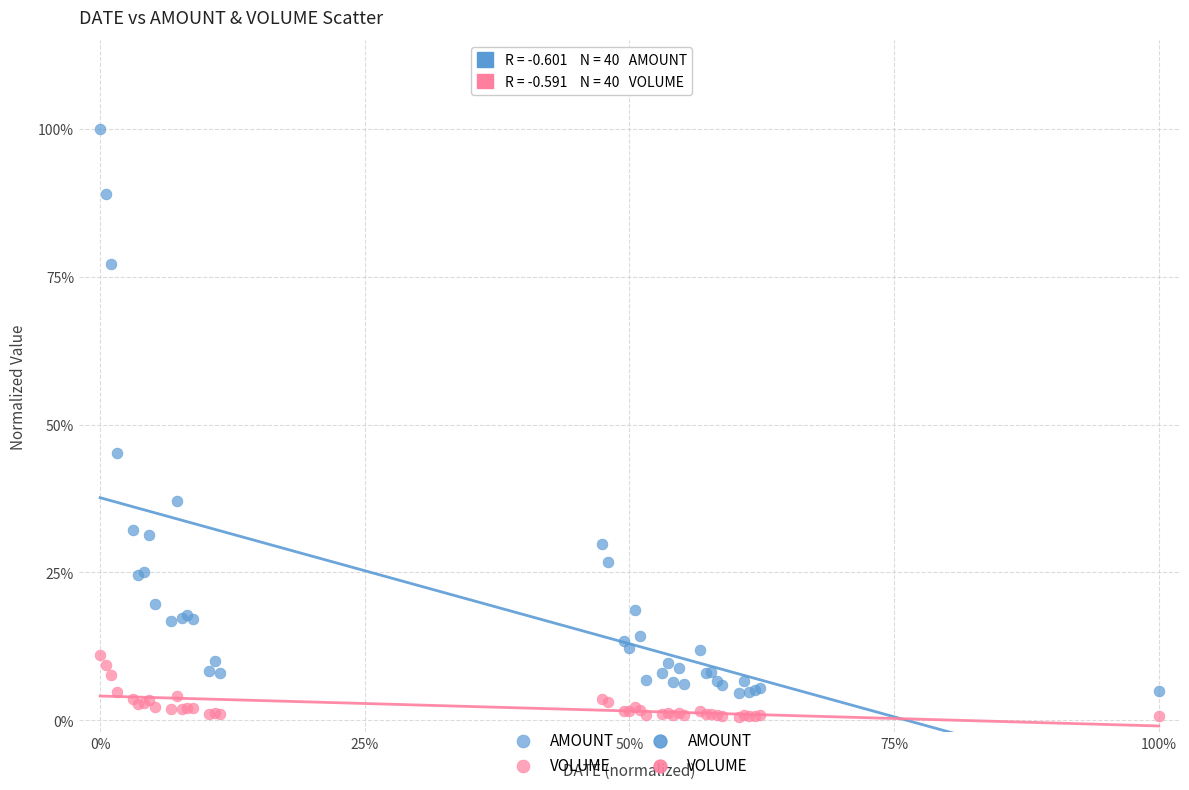

Which series contains the highest Y value?

AMOUNT